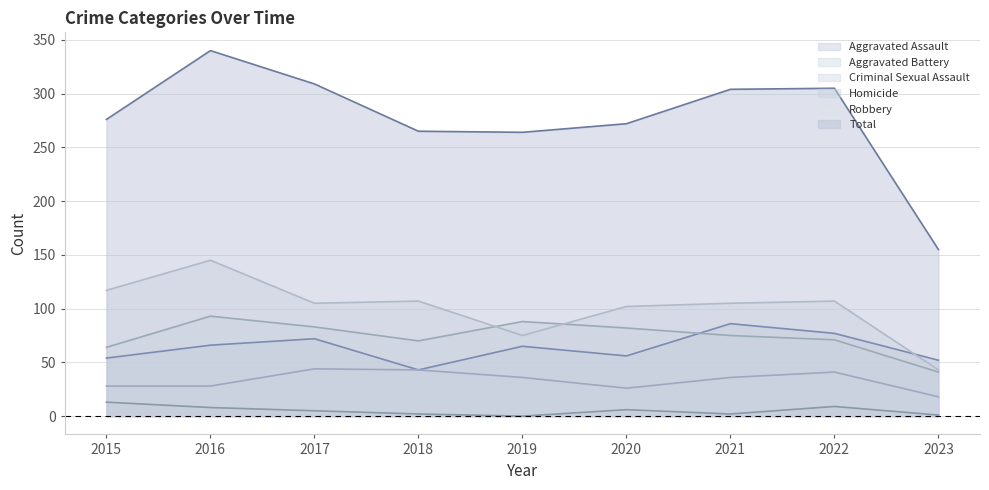

True or false: Robbery and Criminal Sexual Assault intersect in this chart.

False